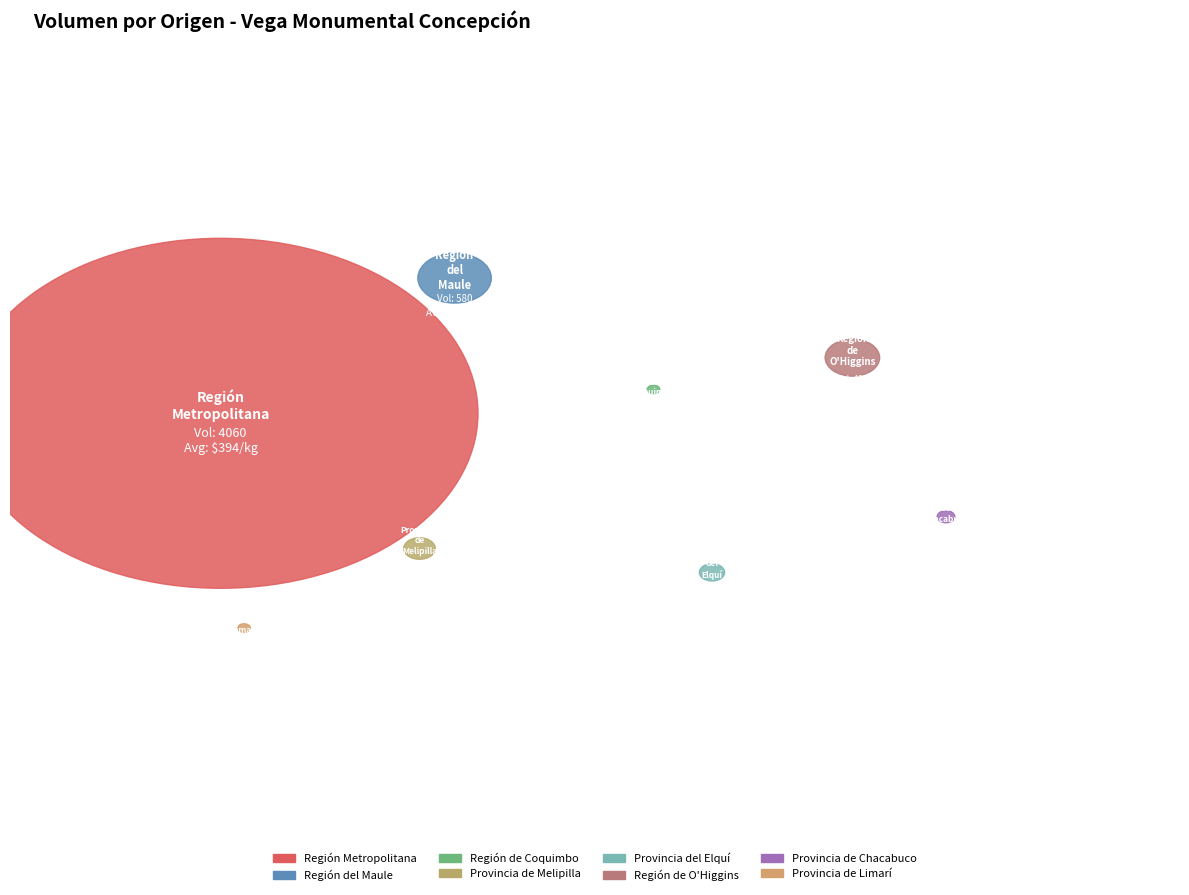

Rank the categories by value from lowest to highest.

Región de Coquimbo, Provincia de Limarí, Provincia de Chacabuco, Provincia del Elquí, Provincia de Melipilla, Región de O'Higgins, Región del Maule, Región Metropolitana